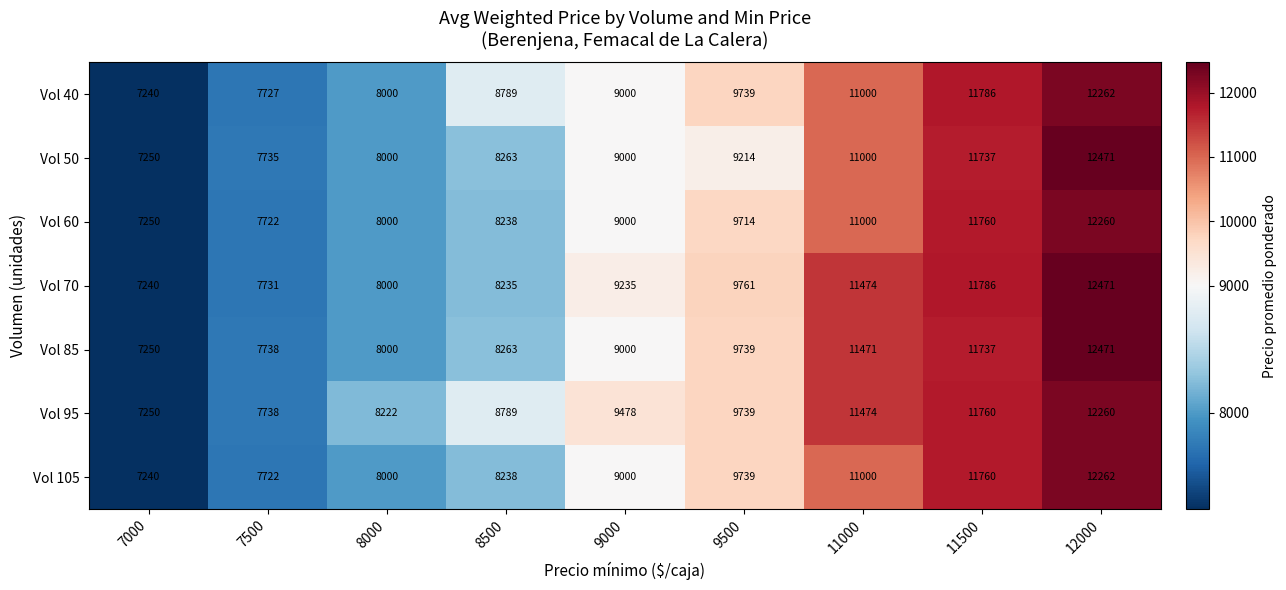

What is the spread (max minus min) of values at 11000?

474